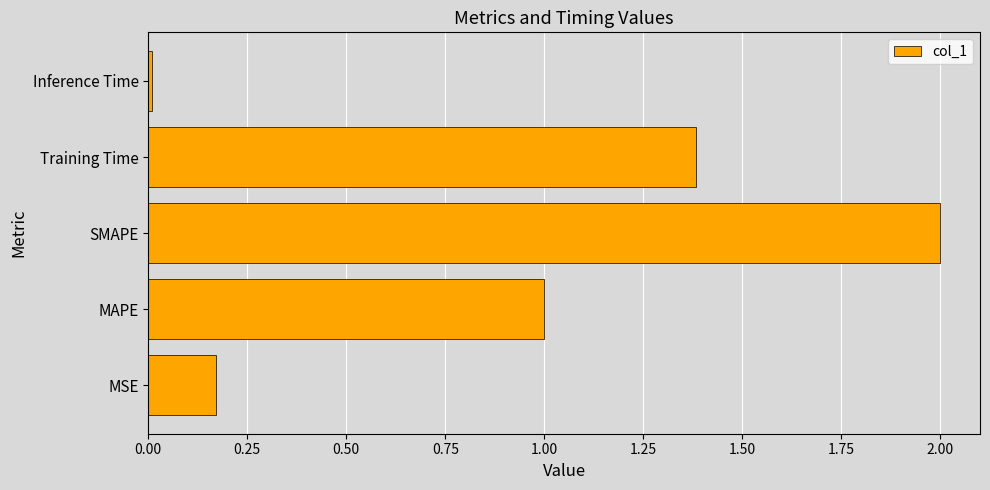

List the labels in order of value, smallest first.

Inference Time, MSE, MAPE, Training Time, SMAPE